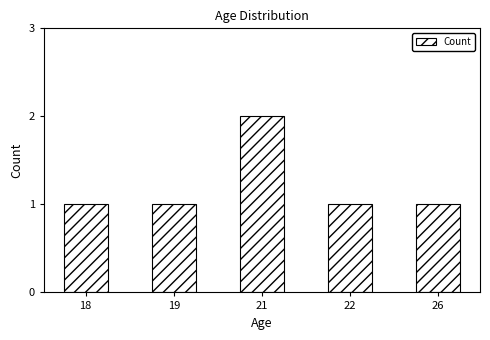

Reading right to left, transcribe all the data shown in this chart.

26=1	22=1	21=2	19=1	18=1